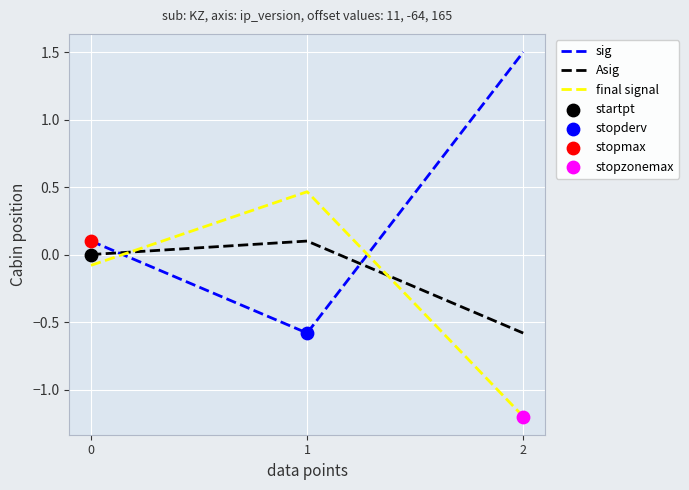

Which series has the largest total across all categories?

sig